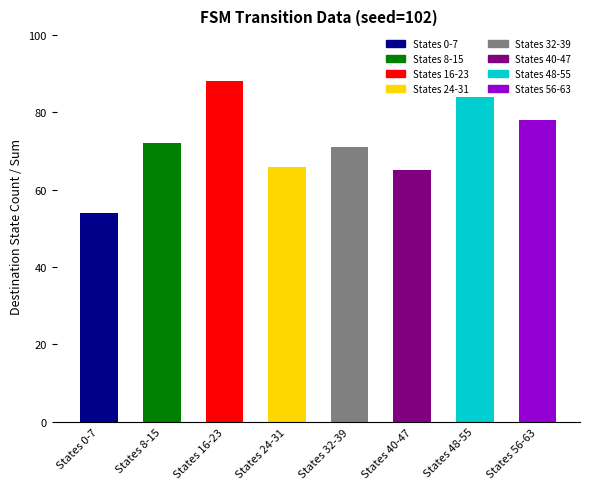

Reading right to left, extract all data points from this chart.

78	84	65	71	66	88	72	54